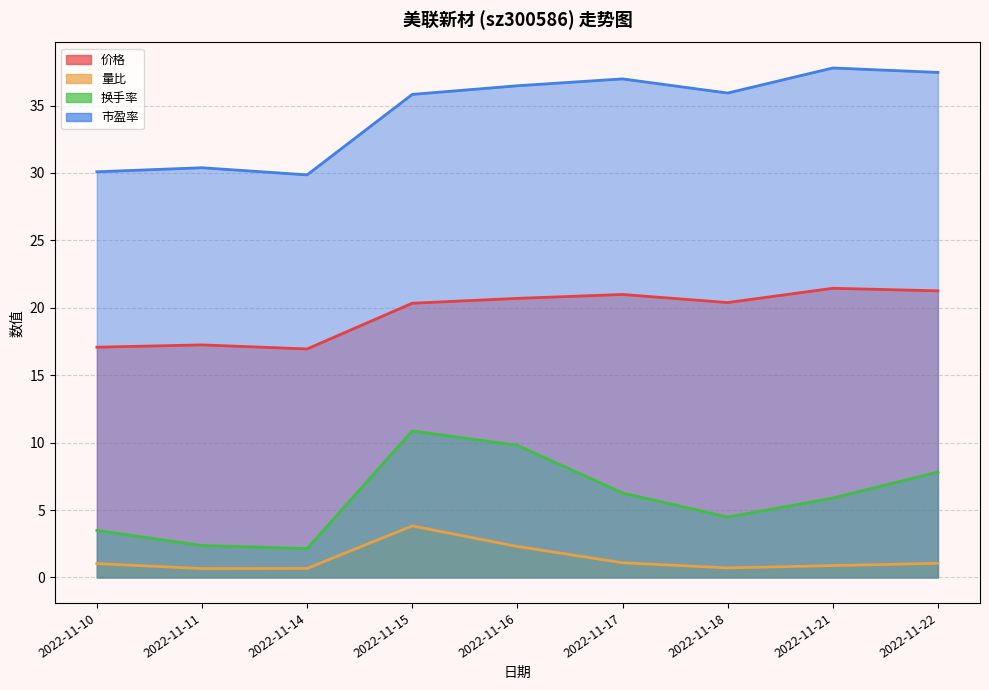

Is it true that 价格 equals 17.1 at 2022-11-10?

True